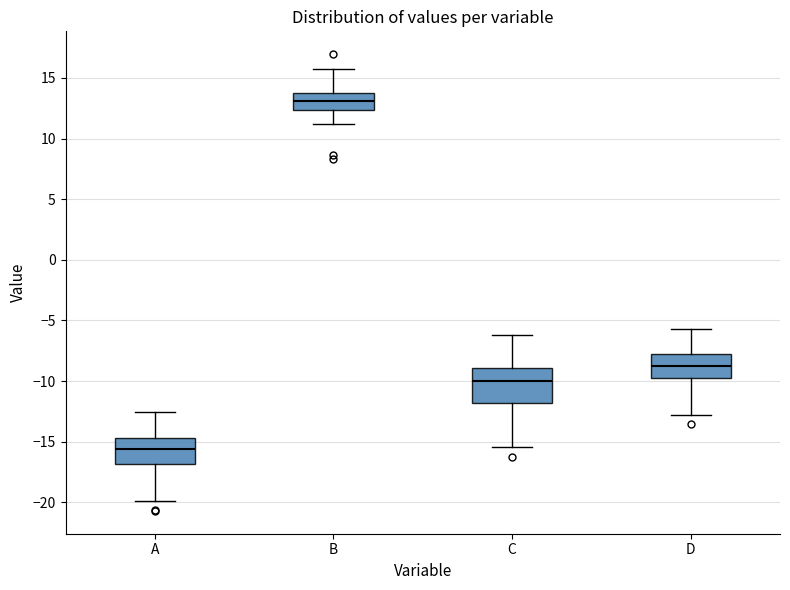

Reading left to right, read every box against the y-axis: the position of its median line, the range the box covers, and the ends of its whiskers. The values are not printed on the chart, so give them approximately, as read against the axis.

A: median -15.5, box -17.0 to -14.5, whiskers -20.0 to -12.5
B: median 13.0, box 12.5 to 14.0, whiskers 11.0 to 16.0
C: median -10.0, box -12.0 to -9.0, whiskers -15.5 to -6.0
D: median -8.5, box -10.0 to -7.5, whiskers -13.0 to -5.5